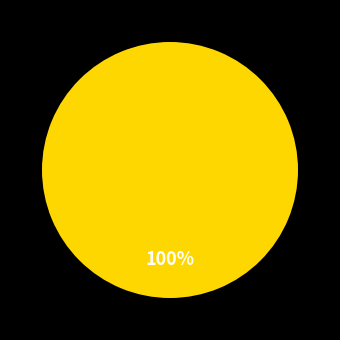

Is there any slice that represents more than half of the pie?

Yes